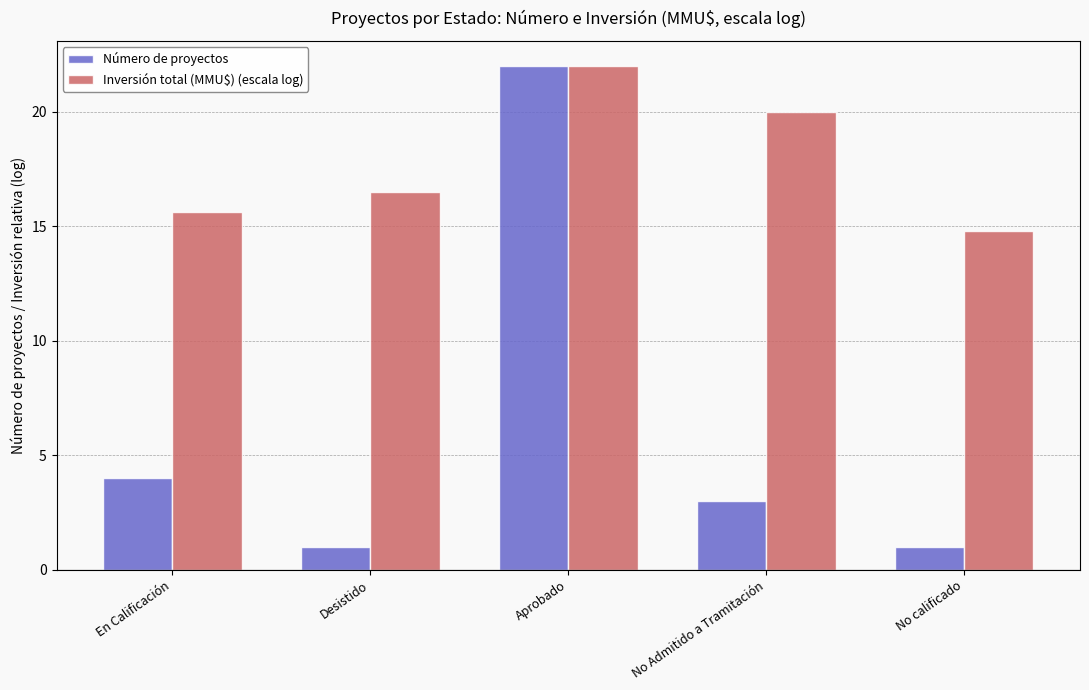

Between Desistido and Aprobado, which series saw the biggest shift?

Número de proyectos